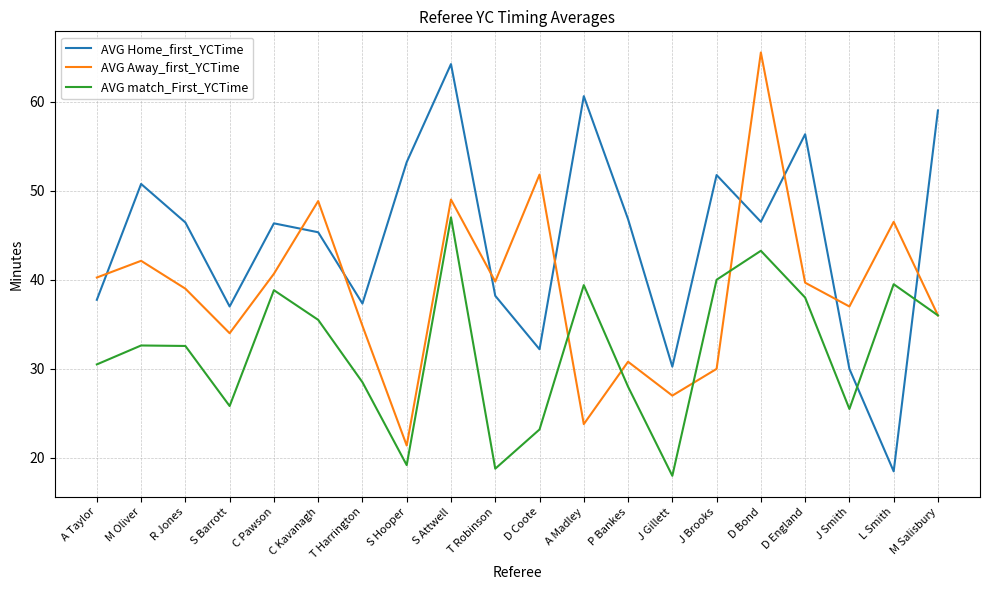

True or false: AVG Home_first_YCTime and AVG match_First_YCTime cross at least once.

True